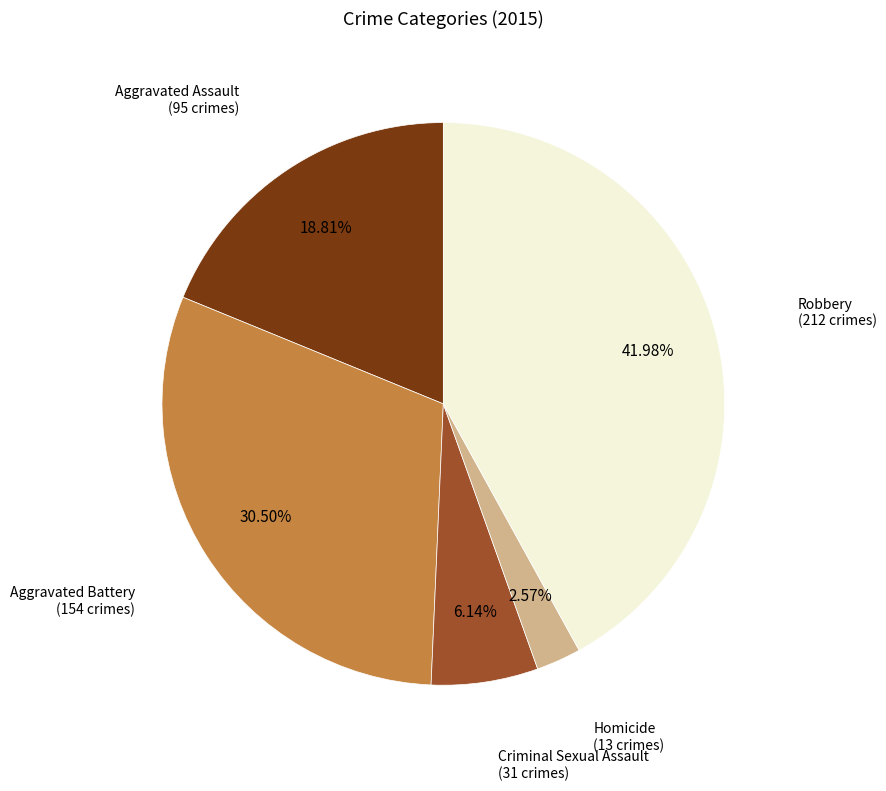

How much of the chart is everything except Aggravated Battery?

69.5%